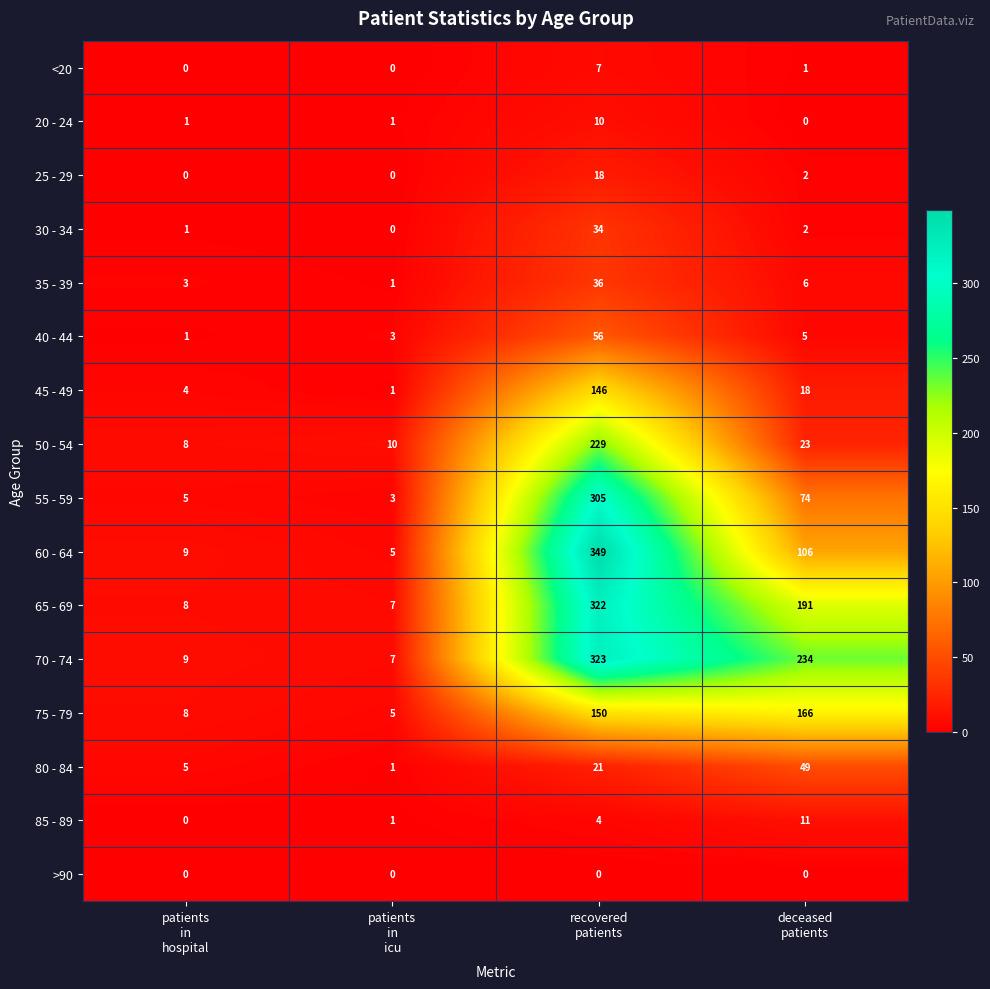

Which series has the largest range (max minus min)?

60 - 64